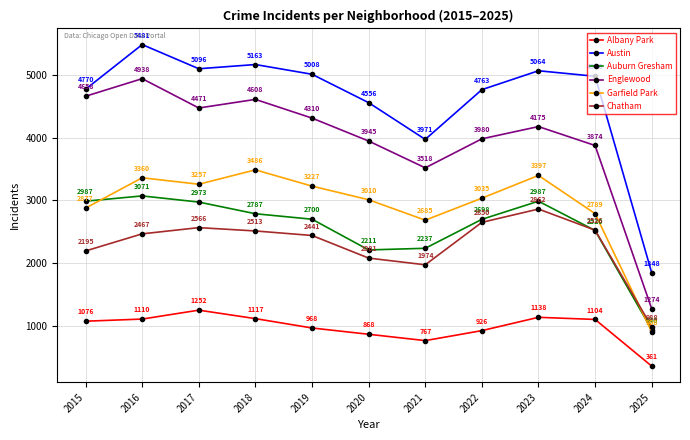

True or false: Austin has a value of 4556 at 2020.

True